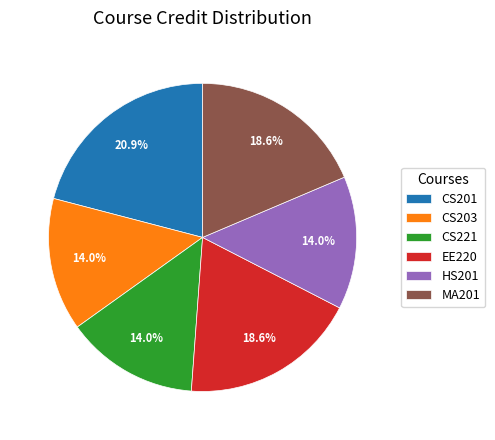

The HS201 slice represents 14% of the pie. True or false?

True